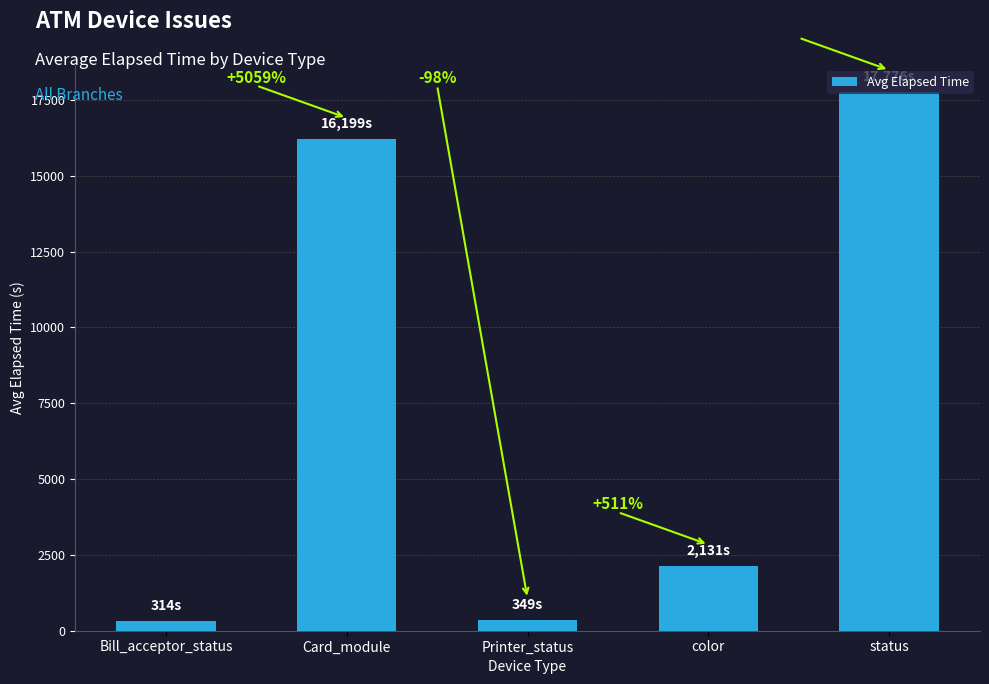

Does the chart contain any negative values?

No